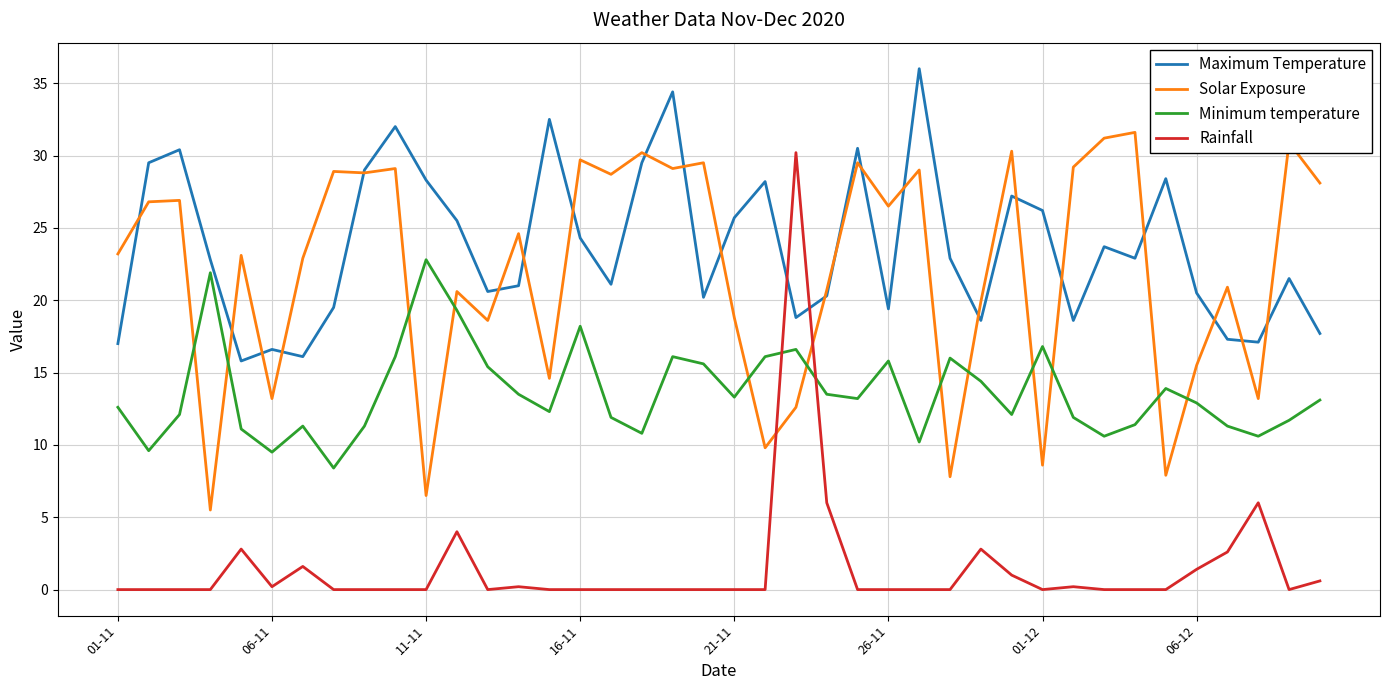

True or false: Maximum Temperature has more than 0 interior local peaks.

True